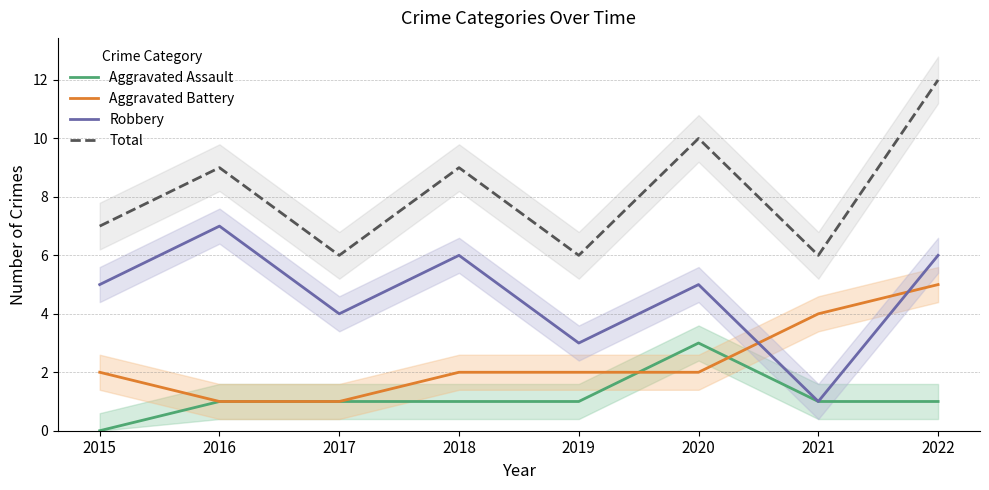

Where is the first local minimum for Robbery?

2017